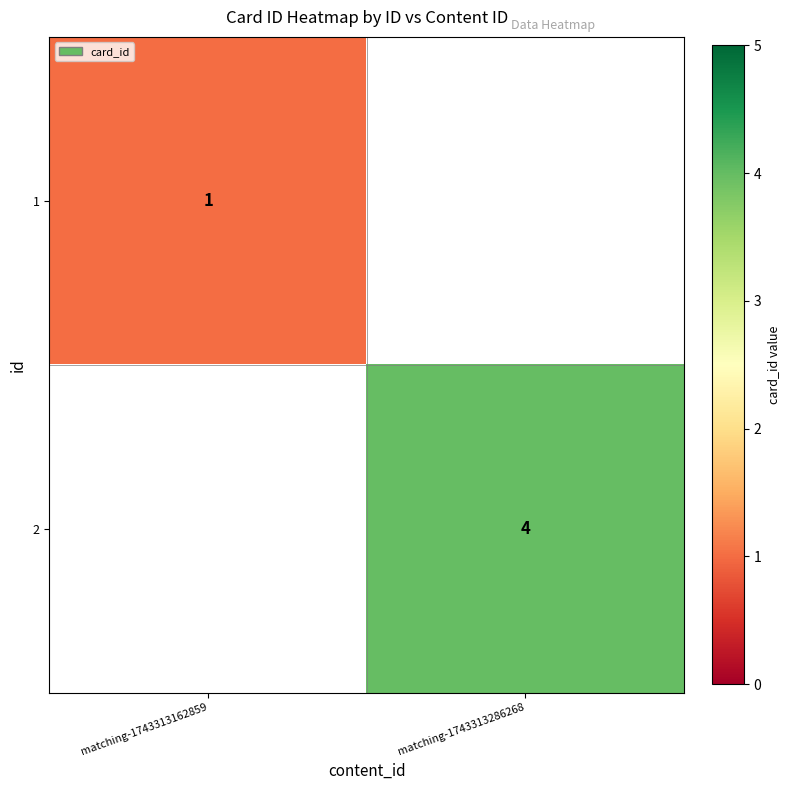

Is it true that 2 equals 4 at matching-1743313286268?

True